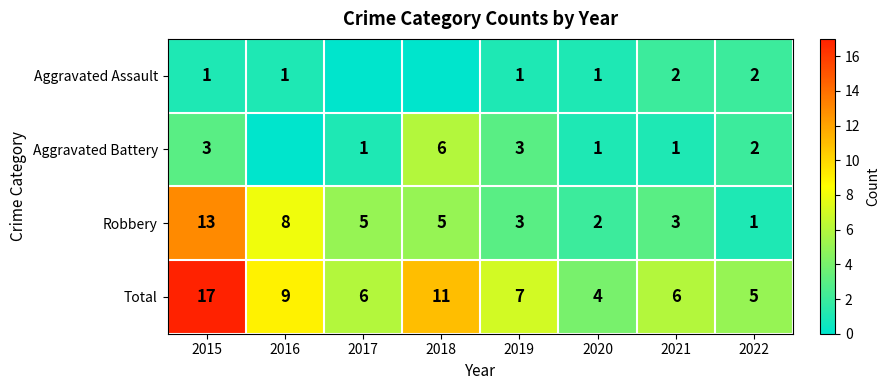

What is the spread (max minus min) of values at 2016?

9